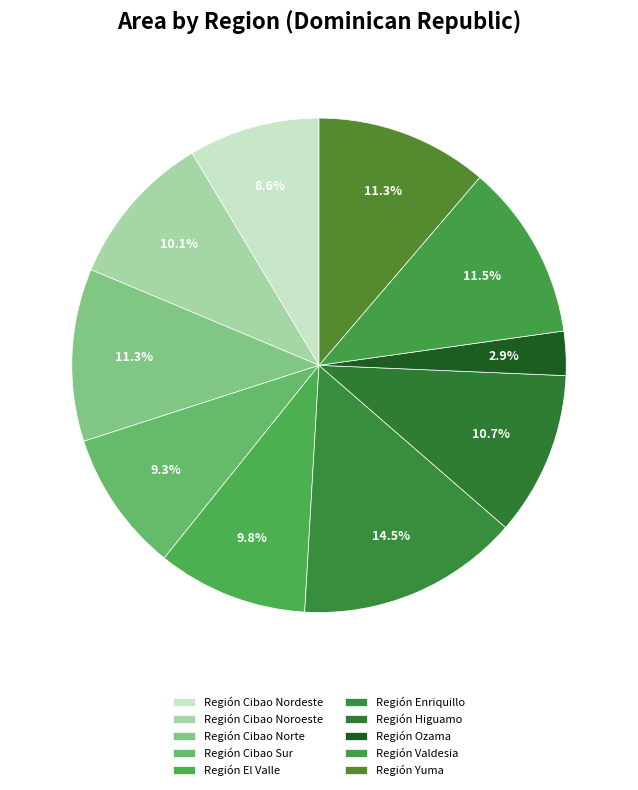

How many slices are in this pie chart?

10